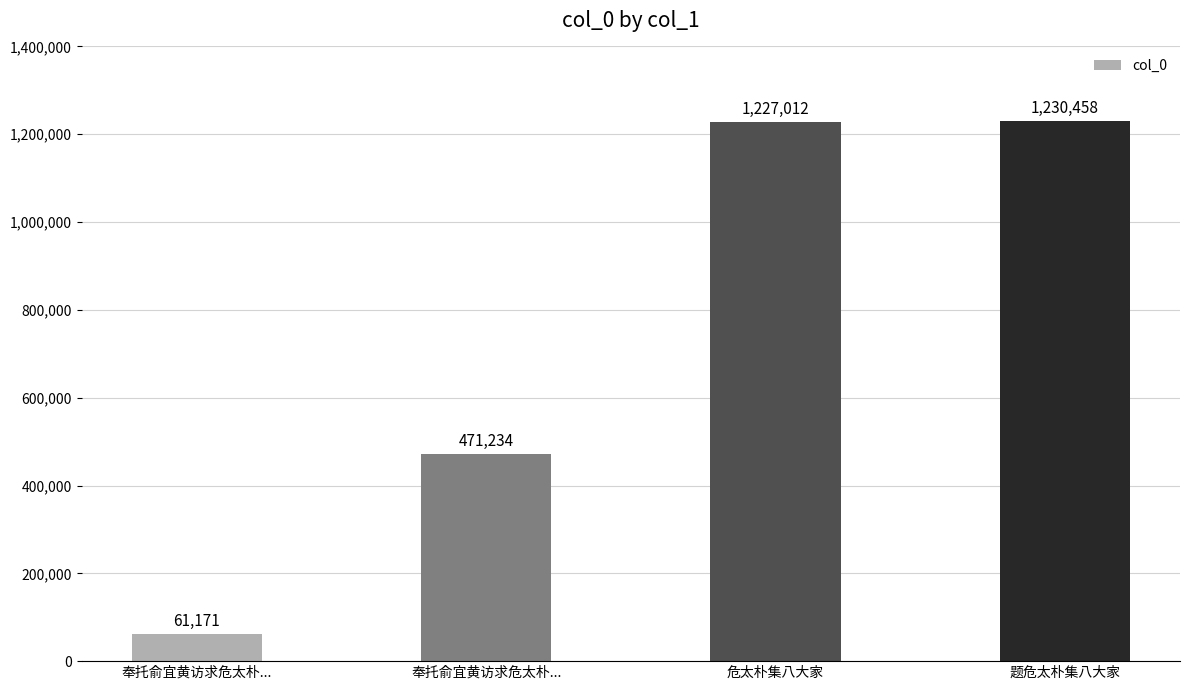

The value at 危太朴集八大家 is 1227012. True or false?

True